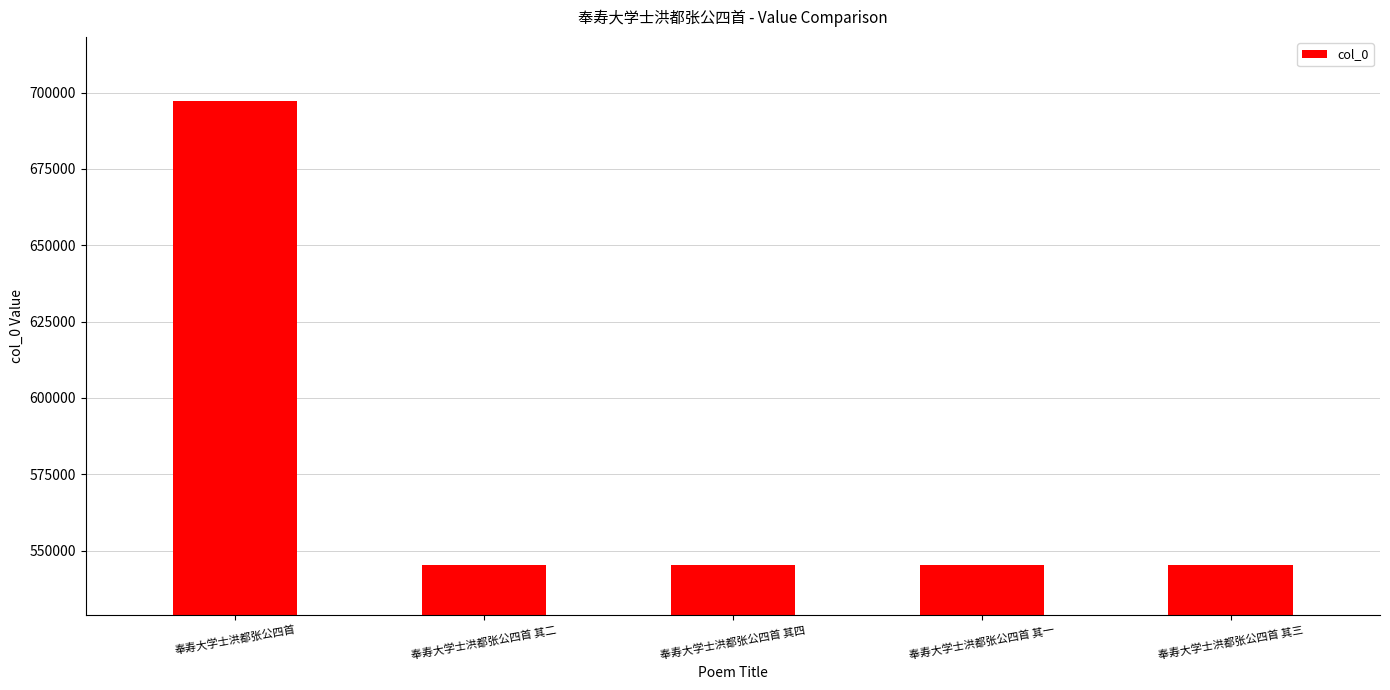

What is the value of the 5th bar from the left?

545388